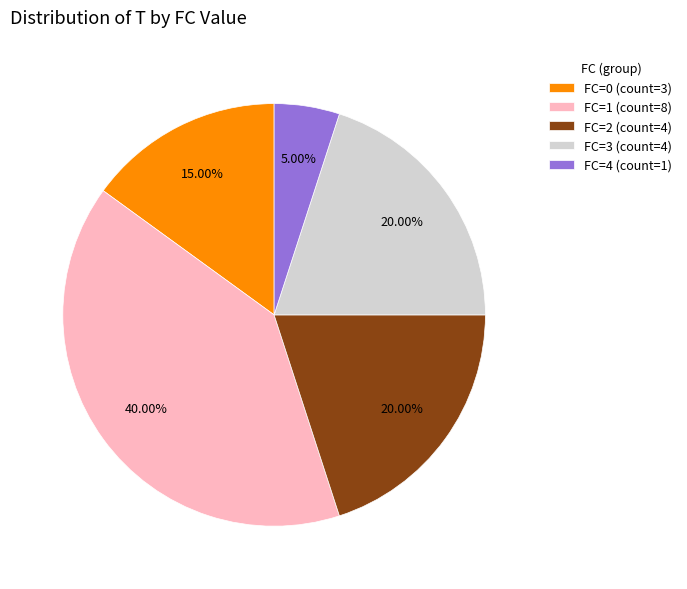

Do FC=0 (count=3) and FC=1 (count=8) together represent more than half of the pie?

Yes